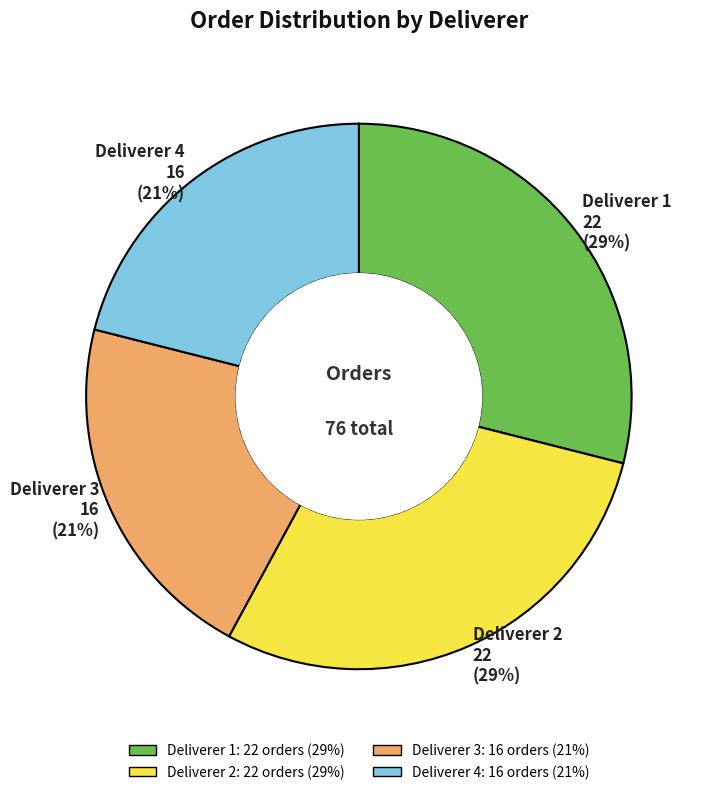

To the nearest percent, what percentage of the pie is Deliverer 3?

21%